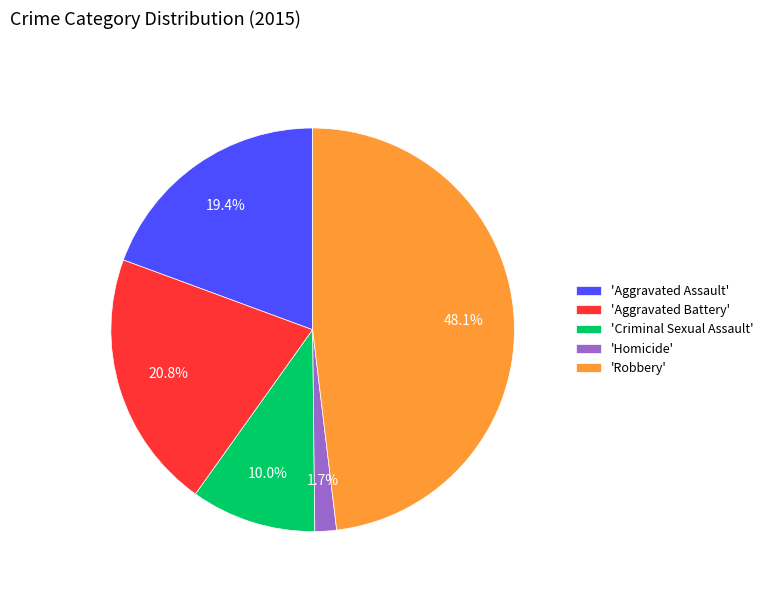

Does 'Homicide' account for over 50% of the chart?

No